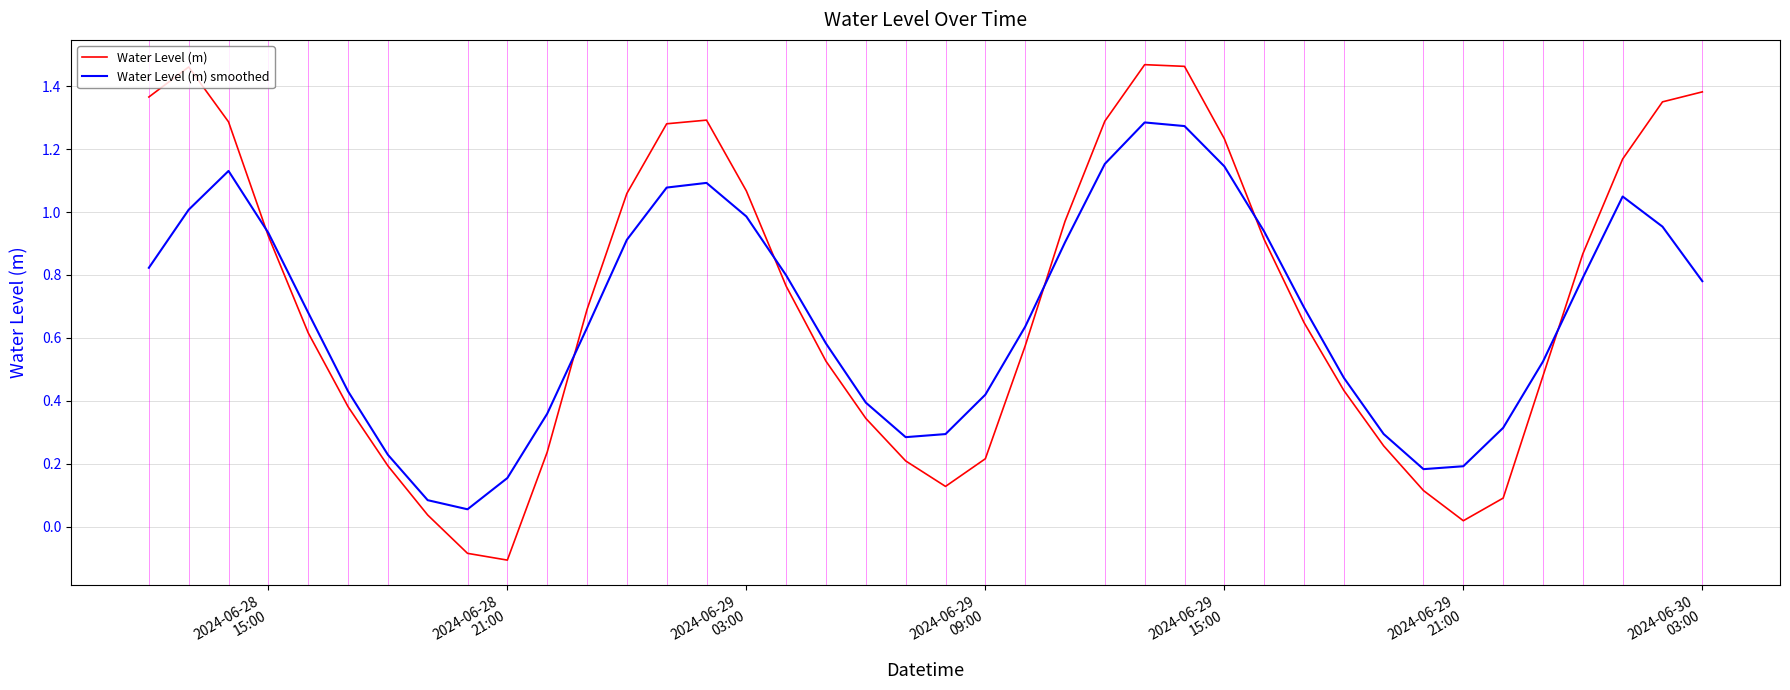

List the series in order of their peak value, highest first.

Water Level (m), Water Level (m) smoothed